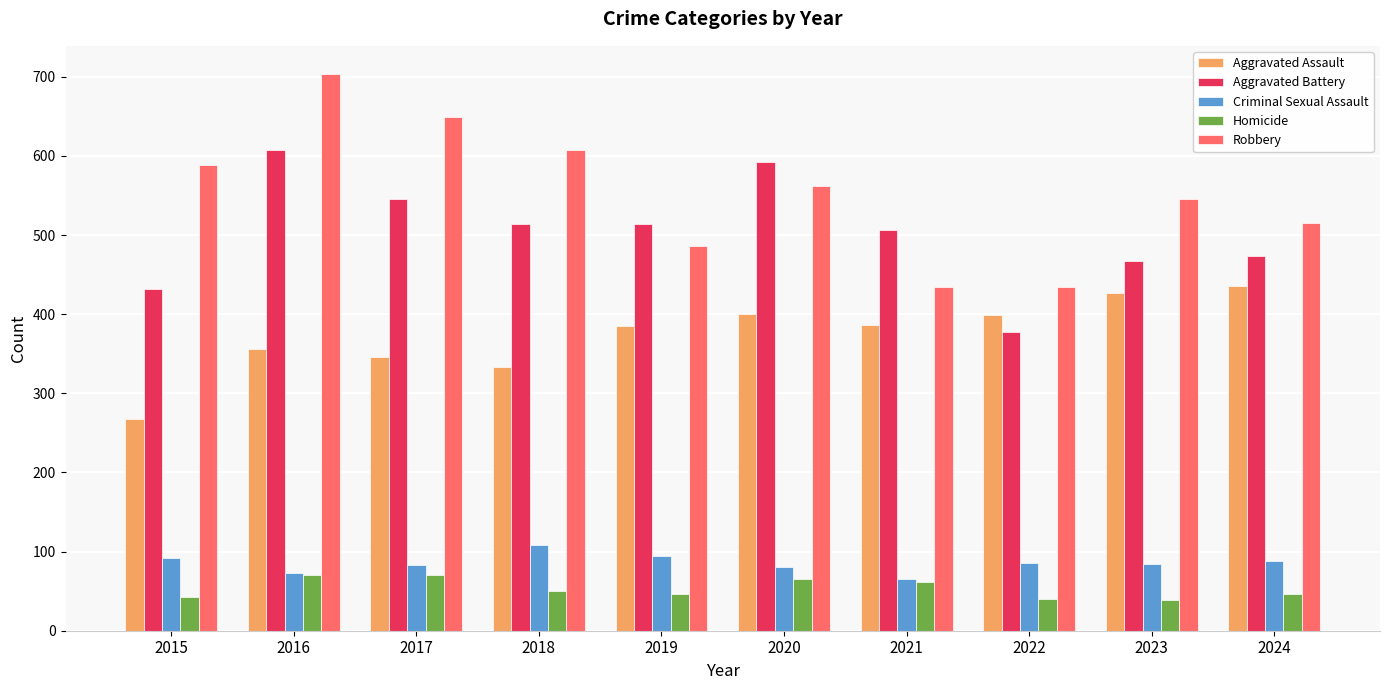

What is the smallest value displayed?

39